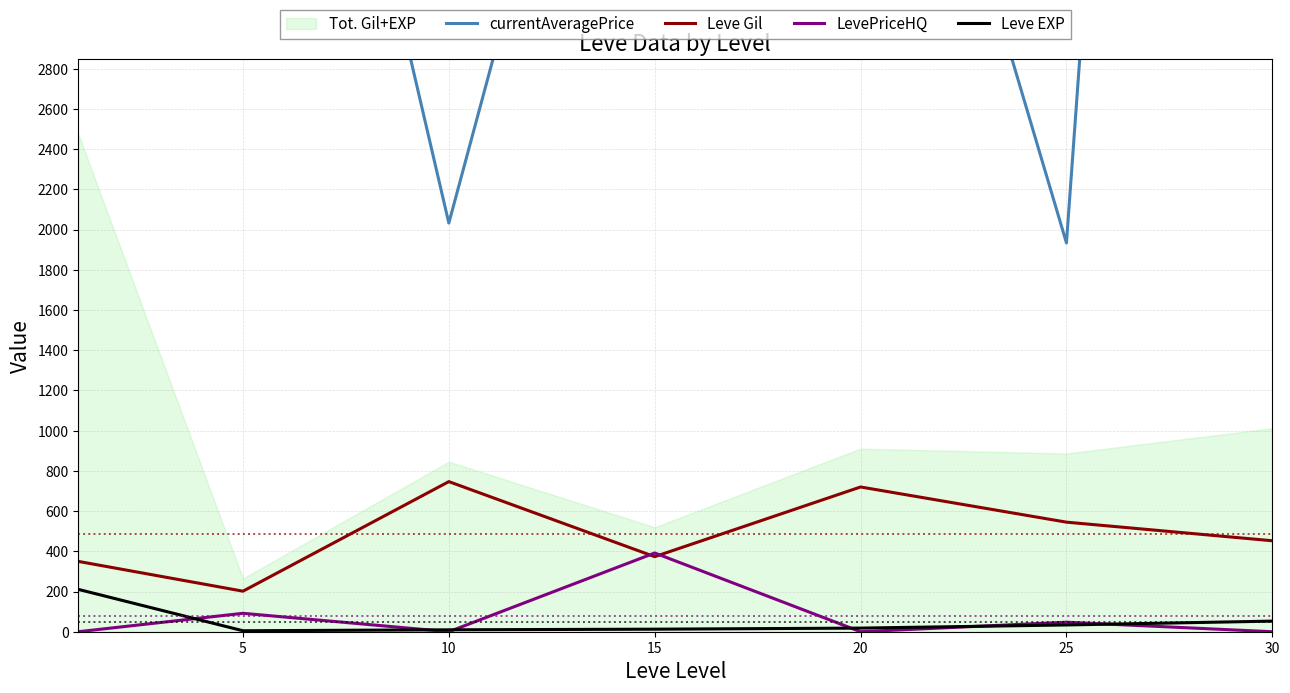

What is the difference between the maximum and second lowest values in the Leve Gil series?

396.8